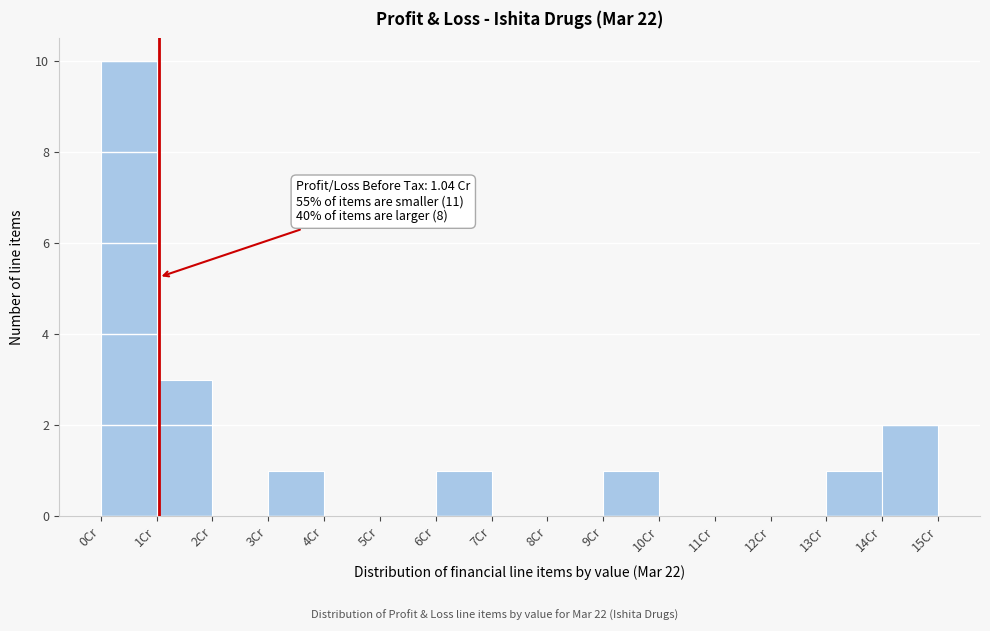

Which range on the x-axis has the tallest bar?

0 to 1